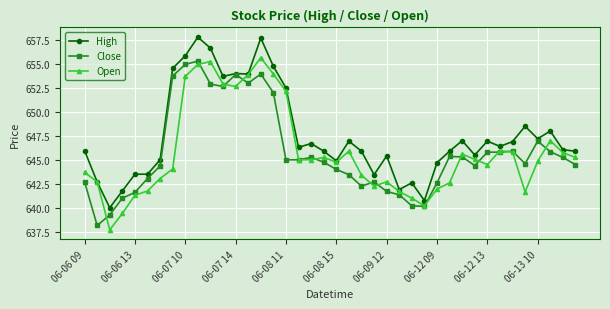

Which series has the largest total across all categories?

High